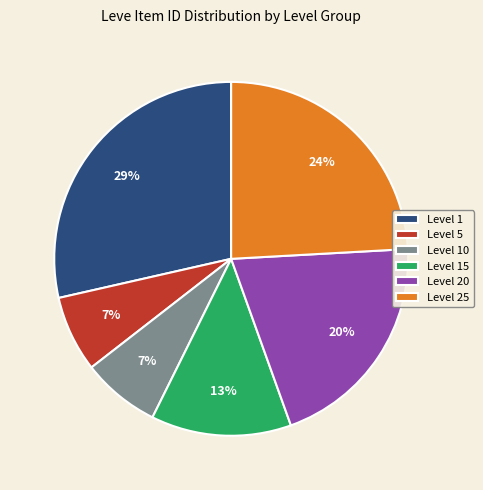

Combined, do Level 10 and Level 15 account for over 50%?

No